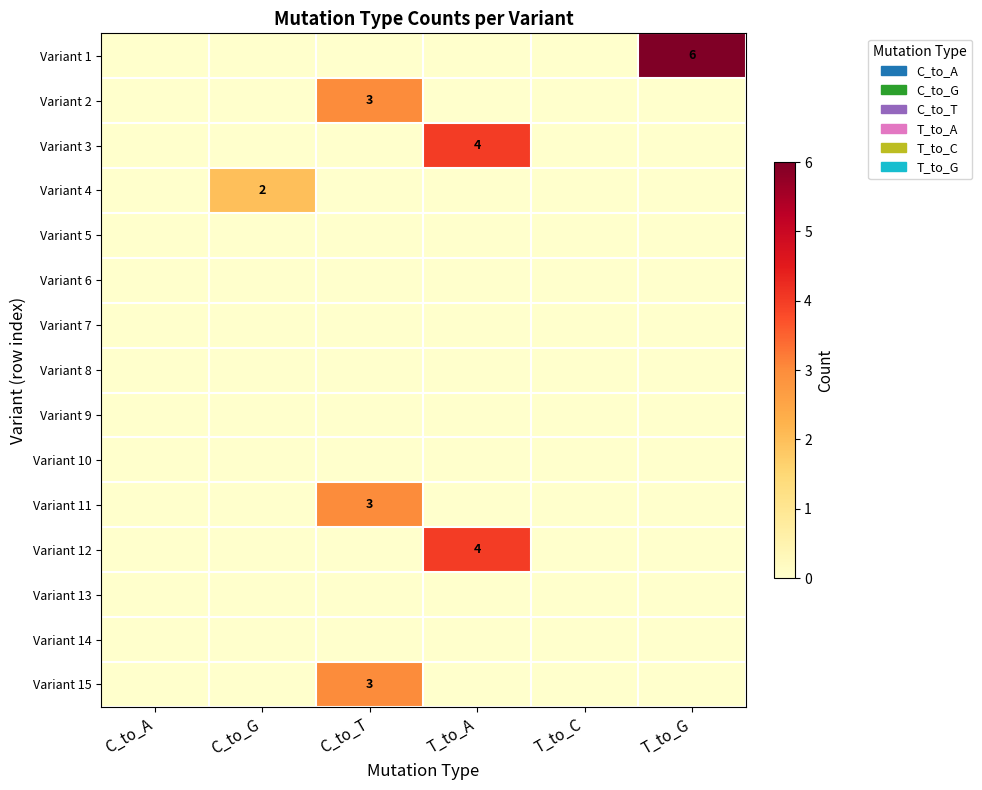

What is the spread (max minus min) of values at C_to_T?

3